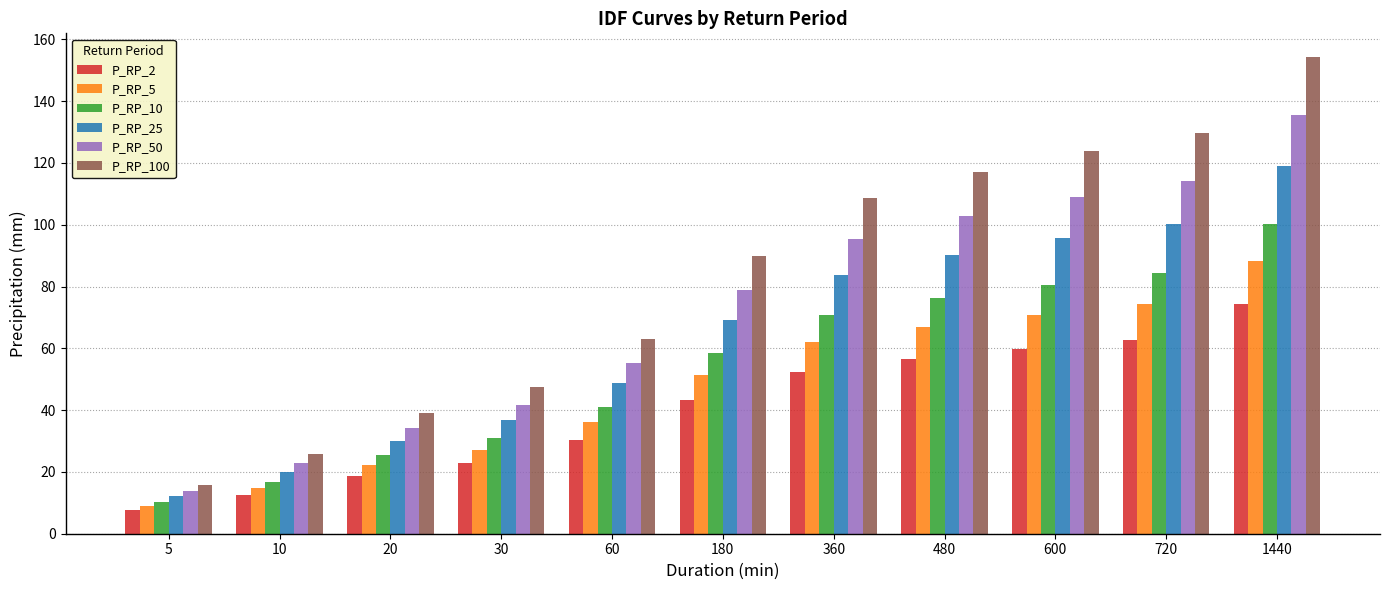

What are all the series names shown in the legend?

P_RP_2, P_RP_5, P_RP_10, P_RP_25, P_RP_50, P_RP_100